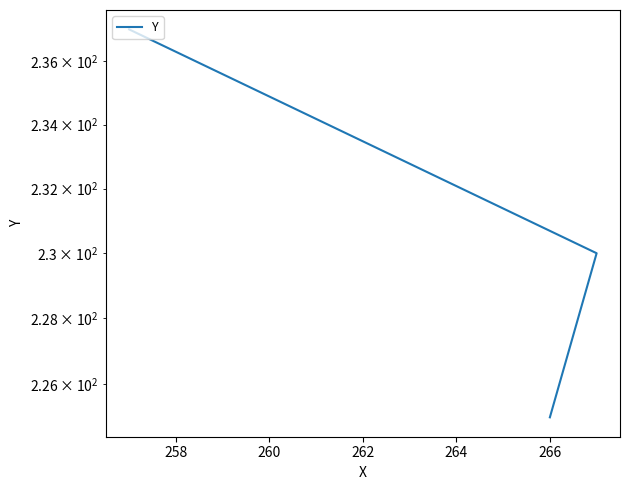

What is the change in value from 256 to 258?

+5